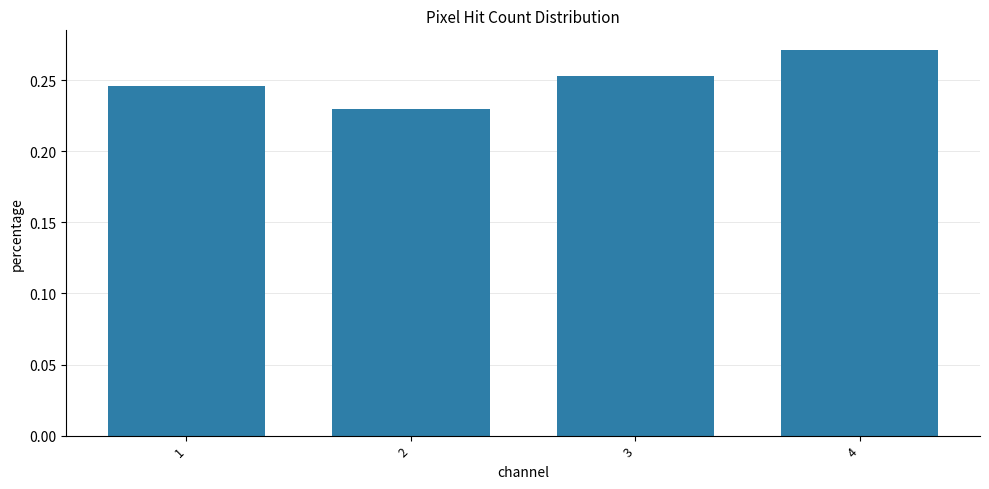

At which category does the chart reach its peak across all series?

4